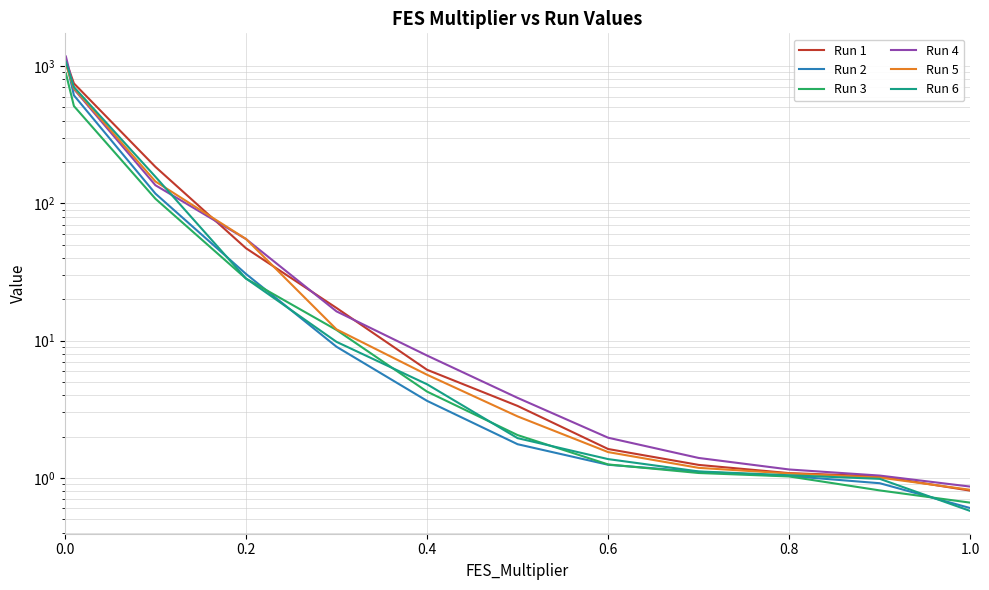

How many data points in Run 6 are above 4?

7